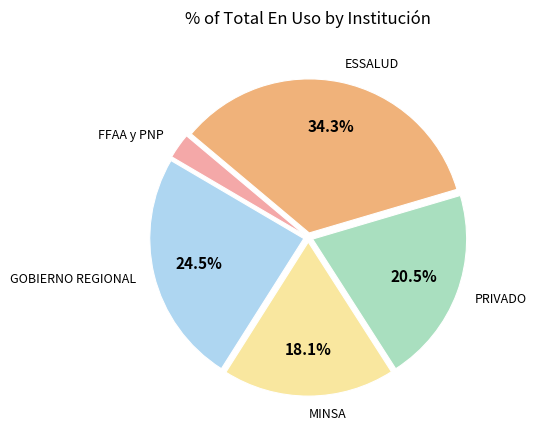

Does any single category account for the majority?

No